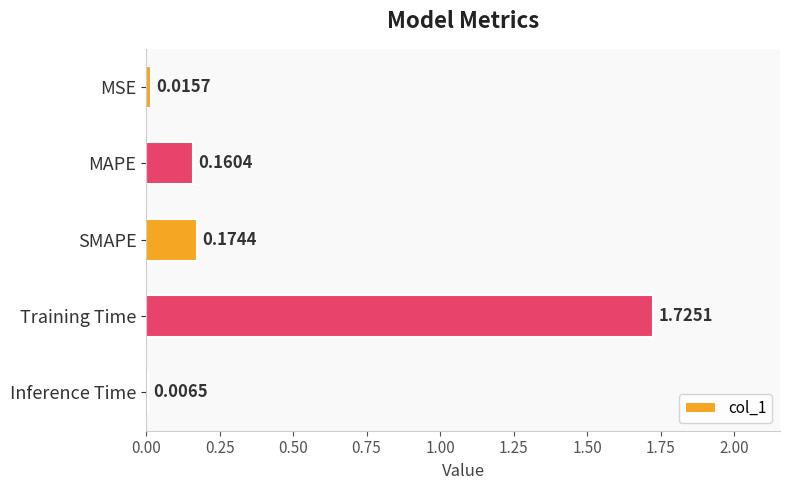

What is the change in value from MSE to SMAPE?

+0.2